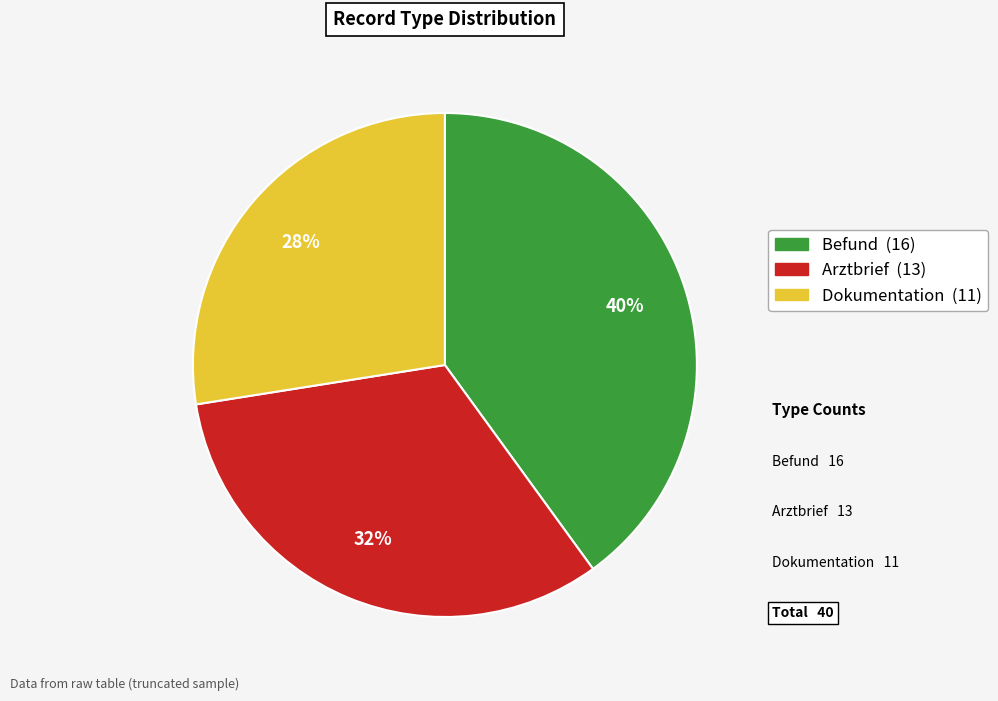

Does Dokumentation represent more than half of the total?

No